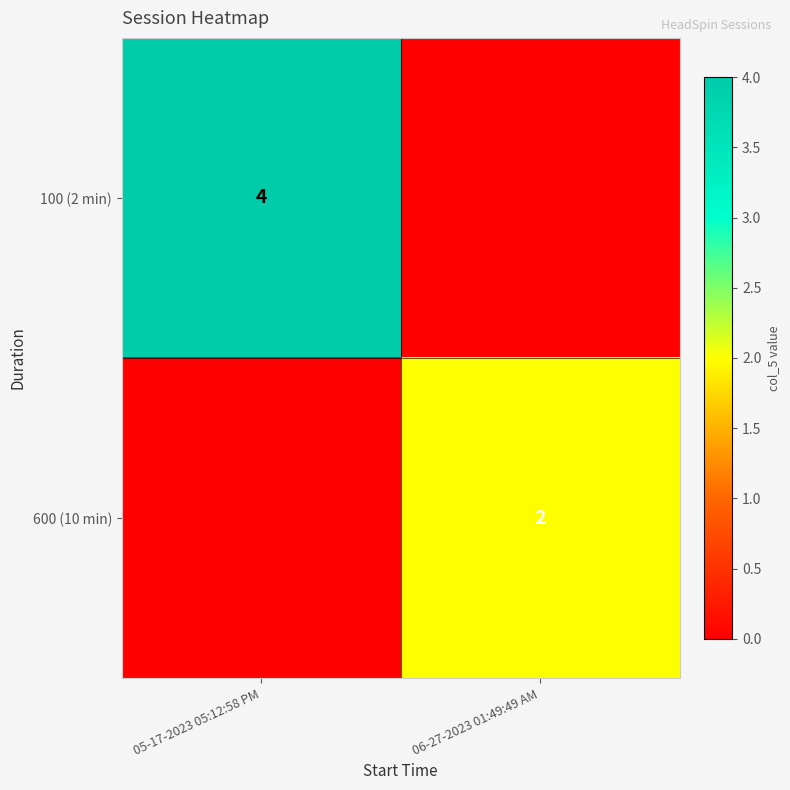

True or false: 100 (2 min) has a value of 4 at 05-17-2023 05:12:58 PM.

True